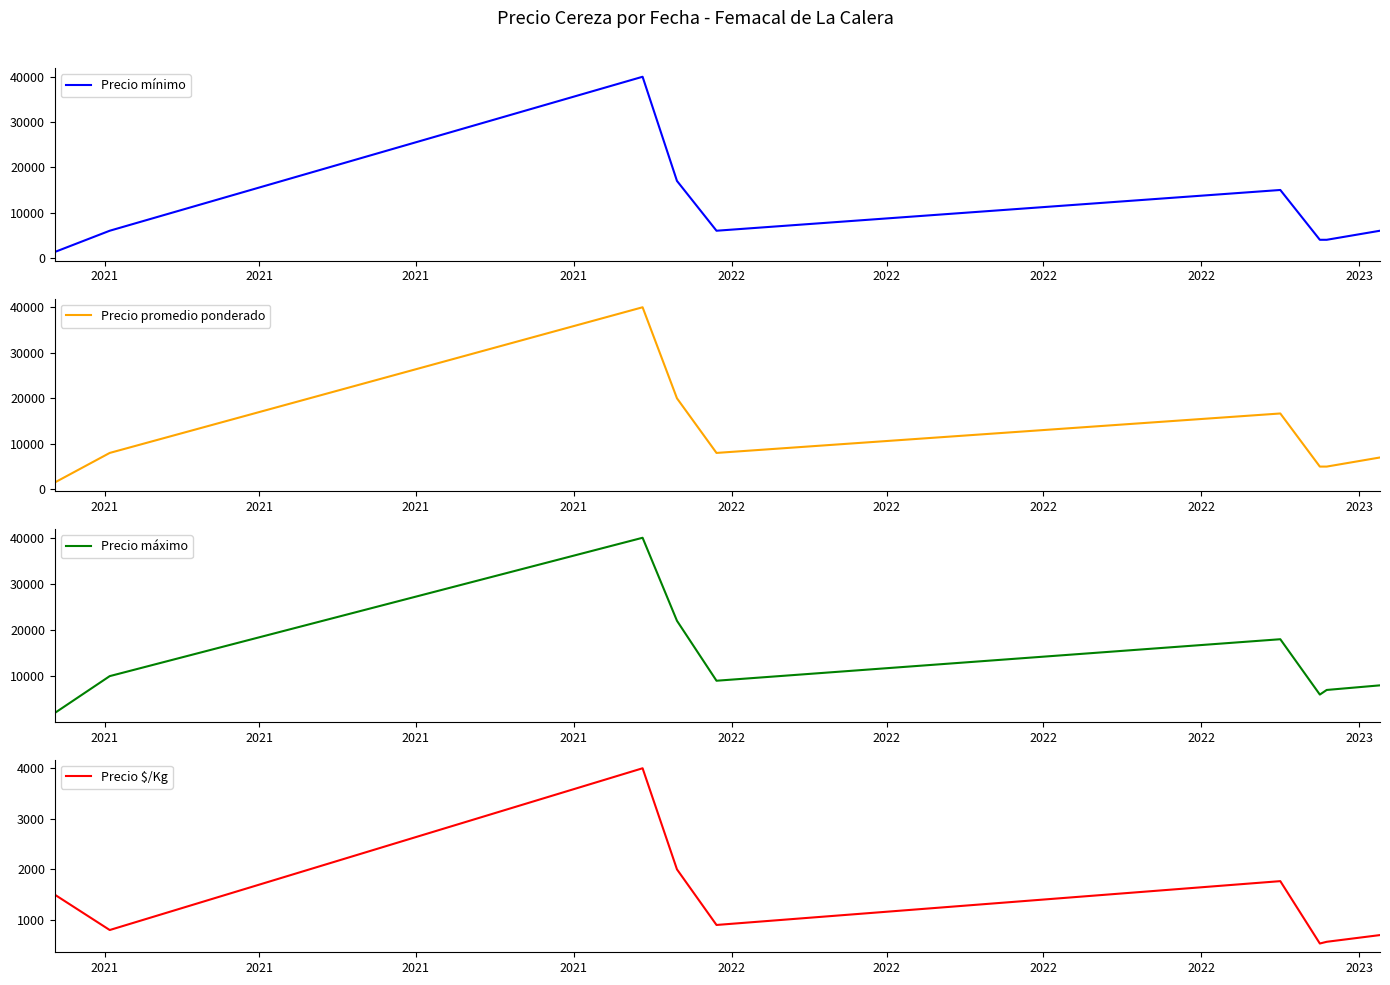

How many lines are shown in the chart?

4